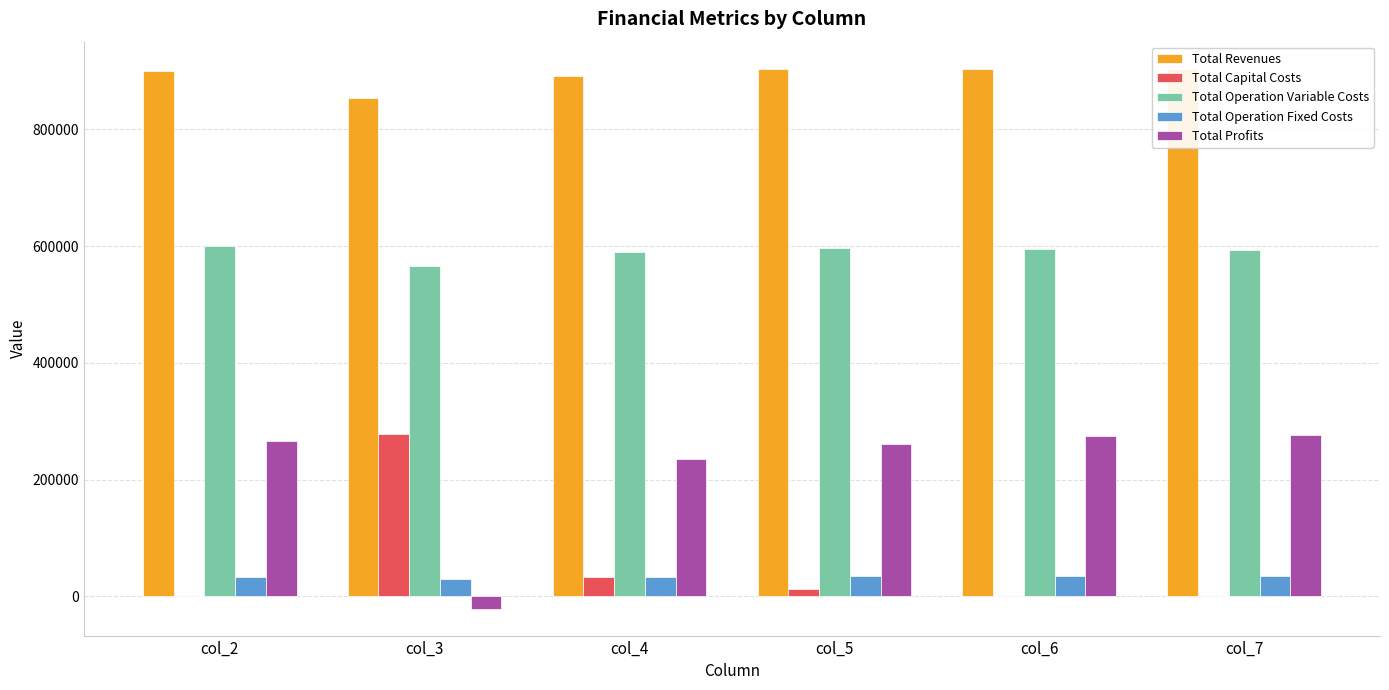

Are the bars horizontal?

No